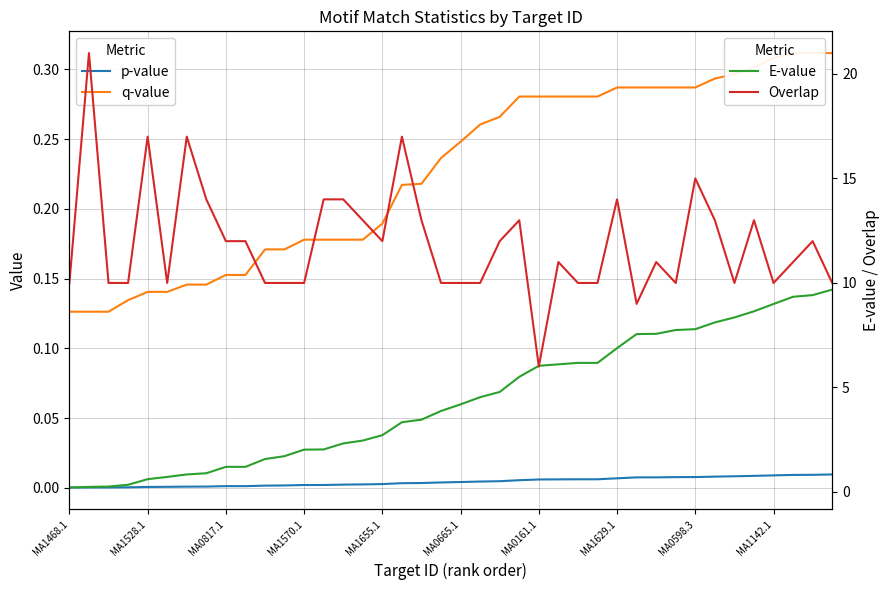

How many data points does each series have?

40